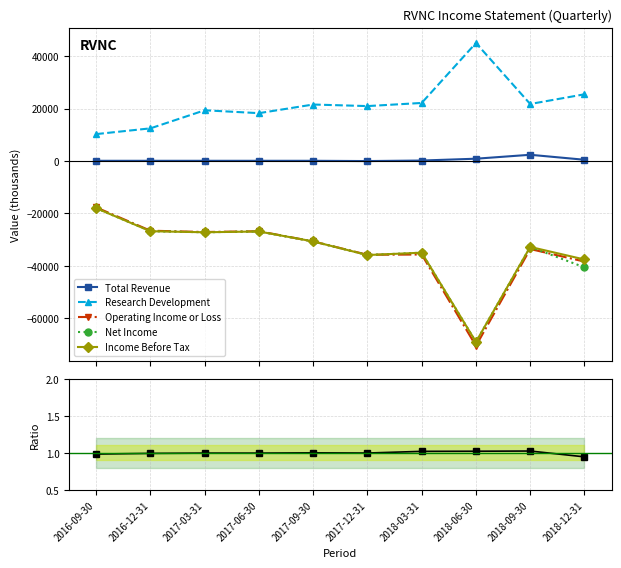

True or false: Op. Income / Net Income and Research Development intersect in this chart.

False